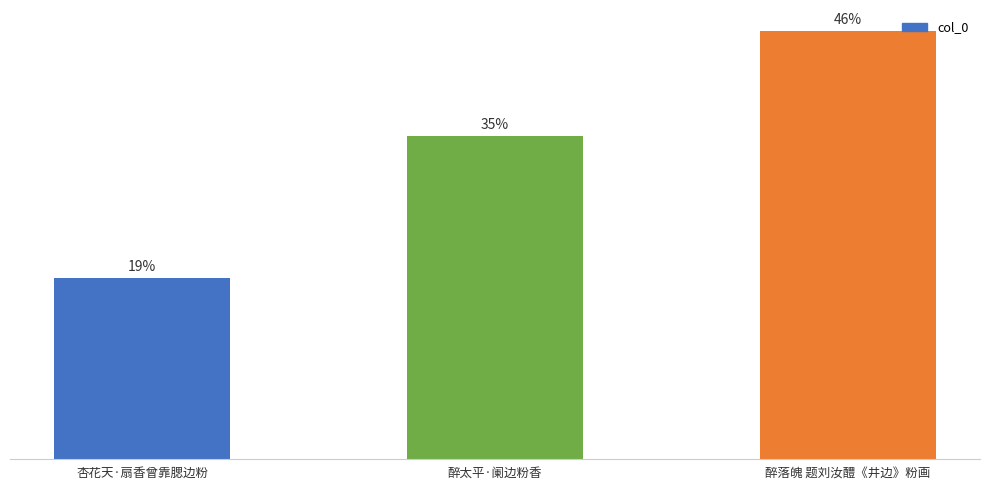

What is the ratio of the value at 杏花天·扇香曾靠腮边粉 to the value at 醉落魄 题刘汝醴《井边》粉画?

0.4